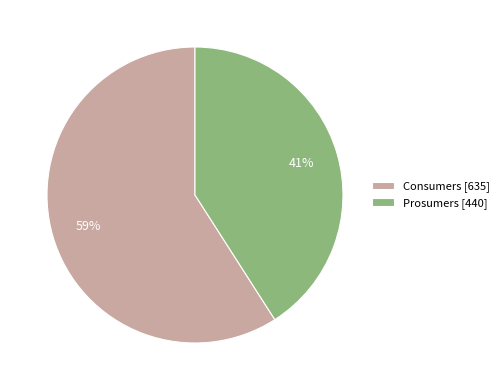

To the nearest percent, what portion does Consumers represent?

59%